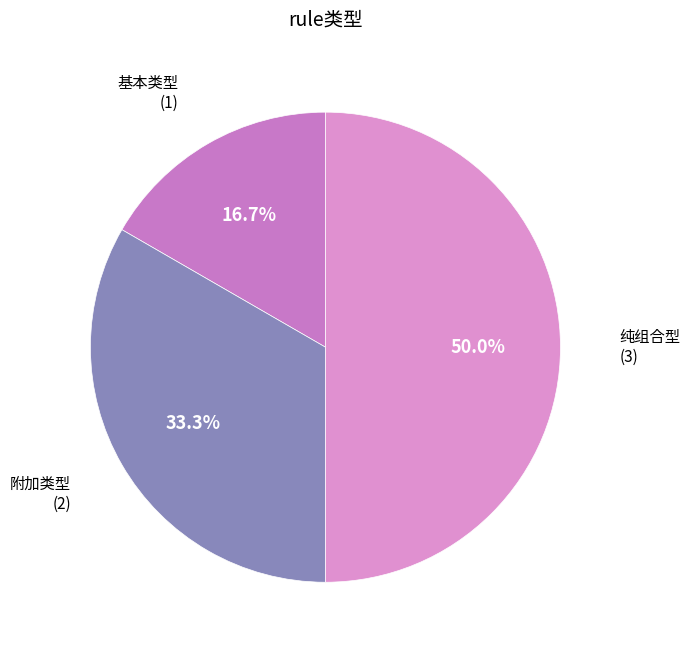

What is the largest slice in the pie chart?

纯组合型